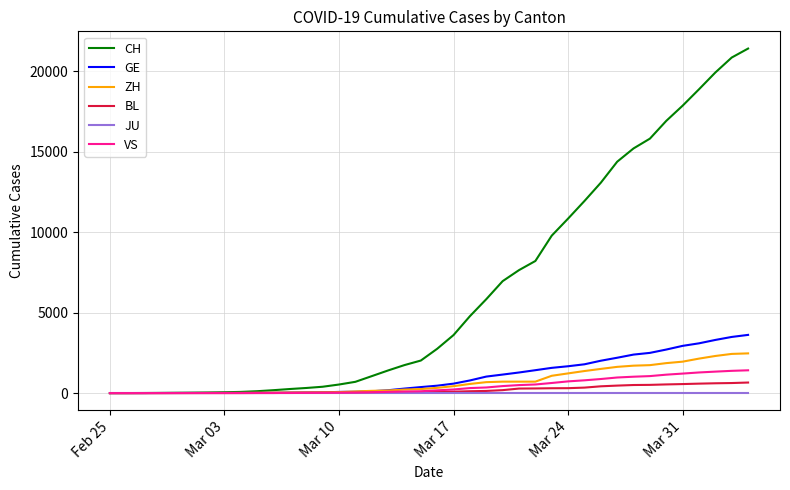

Is this an area chart (filled region under the line)?

No